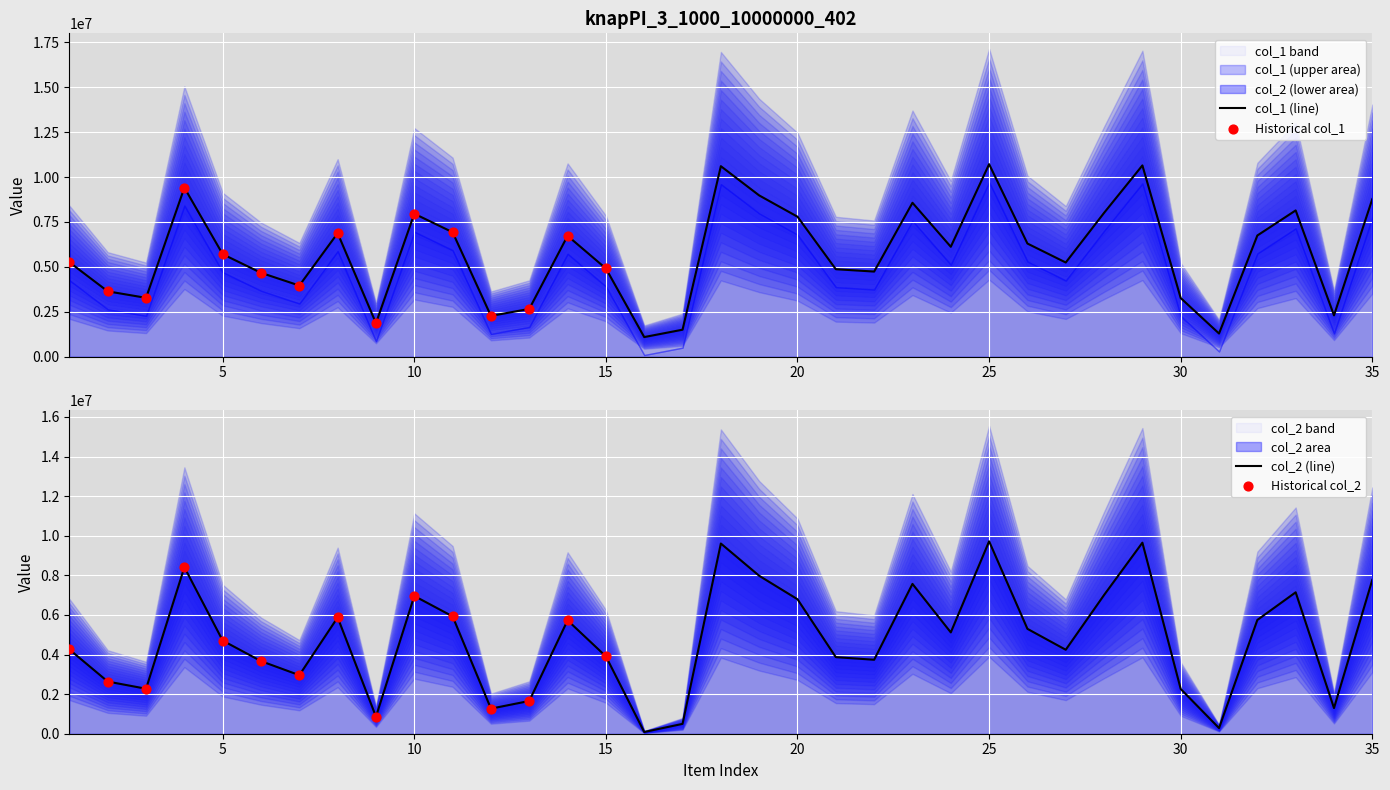

At which category is the sum across all series the highest?

25